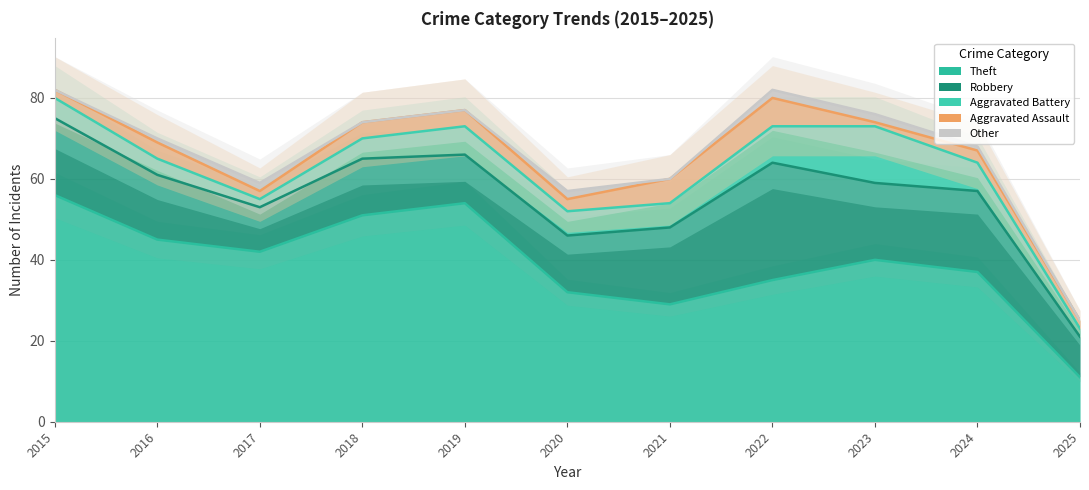

How many interior local peaks does the Robbery series have?

3